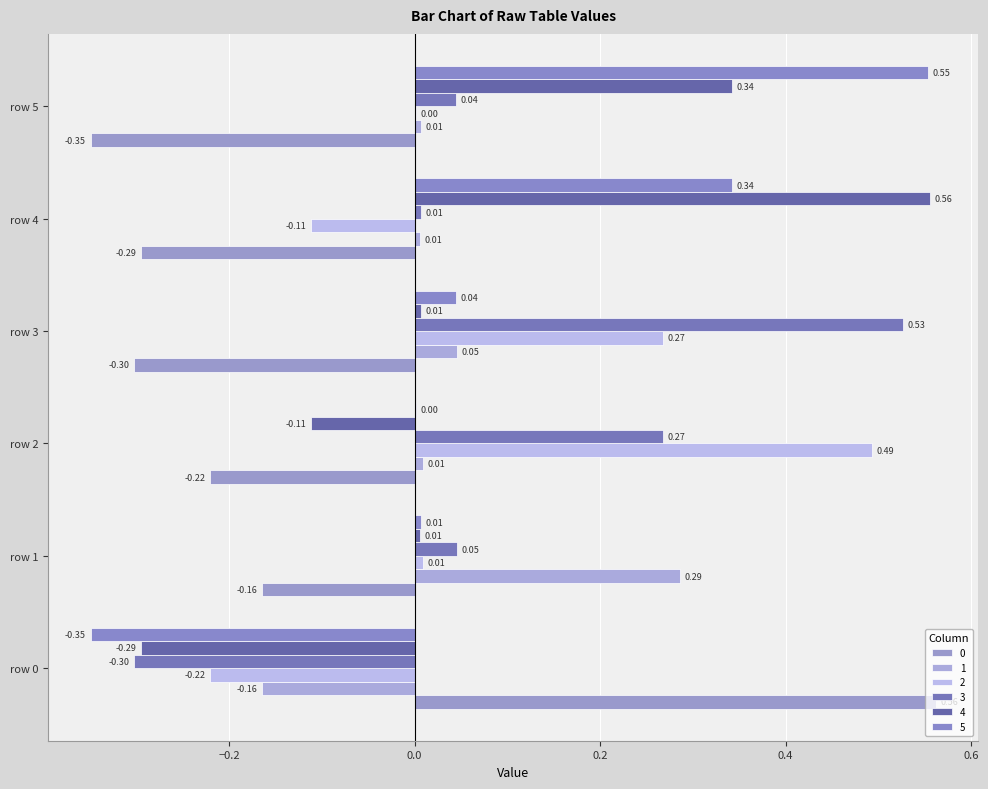

Is it true that 1 equals 0.0 at row 3?

False